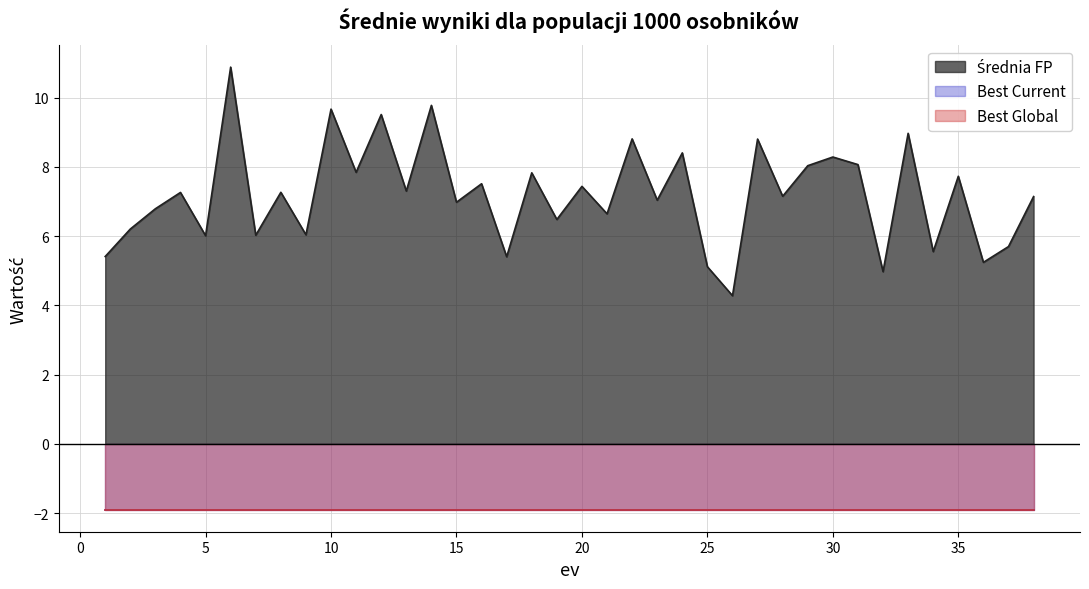

True or false: Średnia FP has a value of 13.6 at 30.0.

False